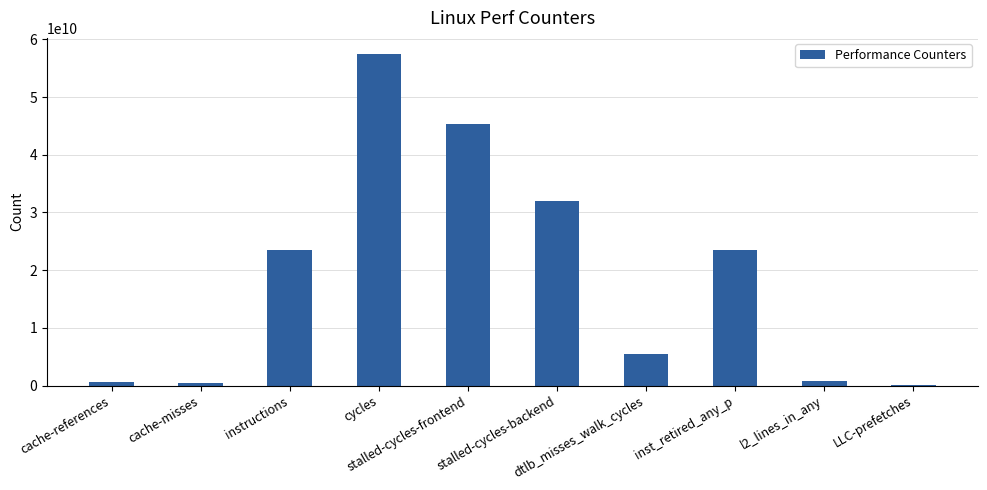

What is the maximum value shown in the chart?

57393903832